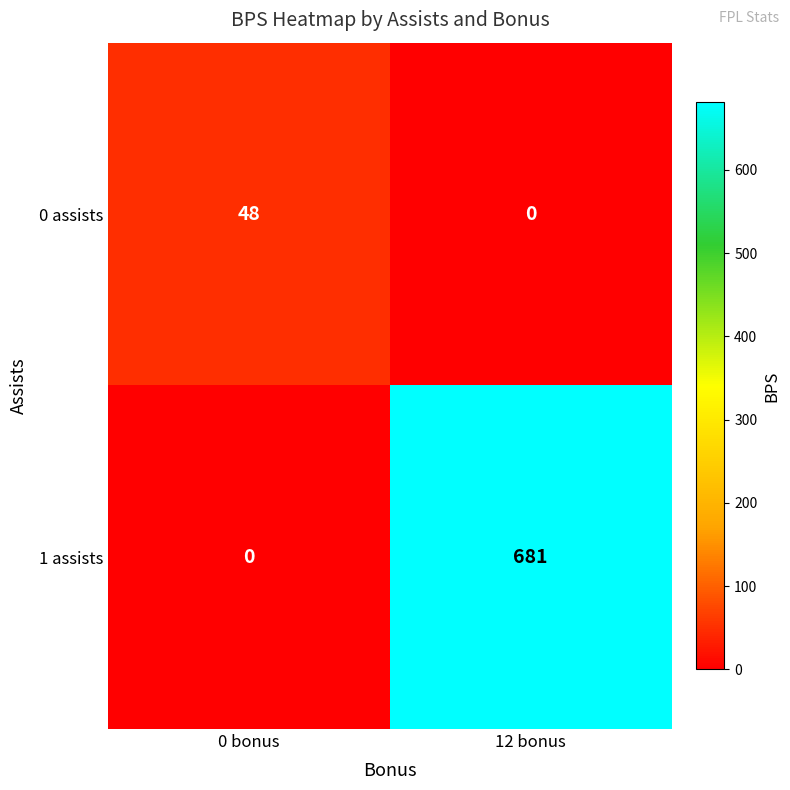

Where is 1 assists nearest to the value 340?

0 bonus